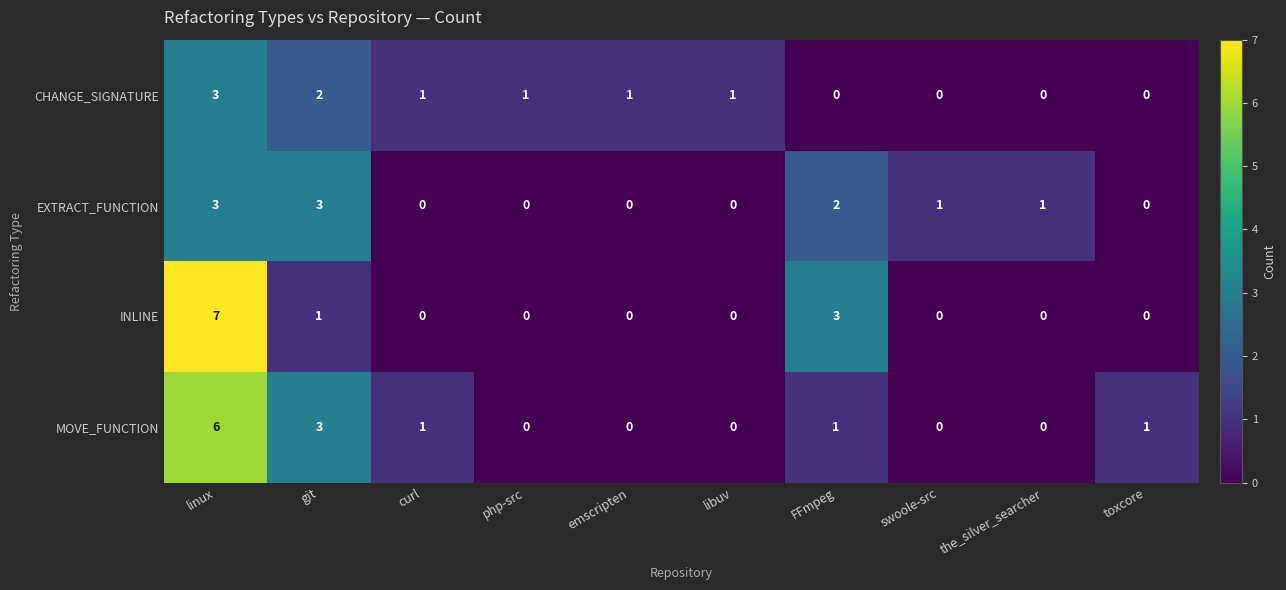

List the series in order of their overall mean, highest first.

MOVE_FUNCTION, INLINE, EXTRACT_FUNCTION, CHANGE_SIGNATURE